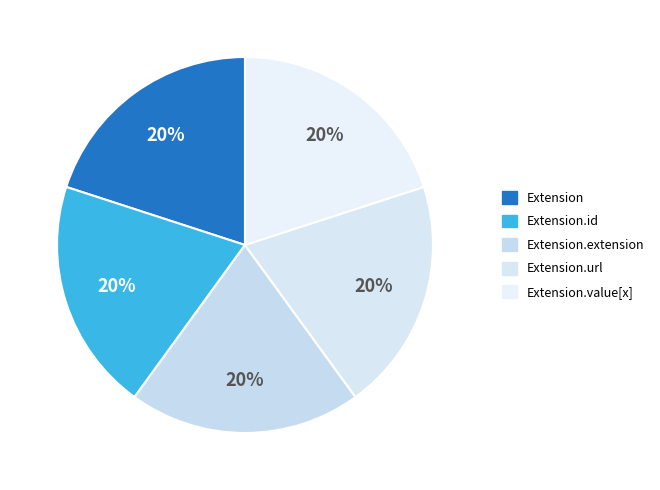

Rank the categories by value from lowest to highest.

Extension, Extension.id, Extension.url, Extension.value[x], Extension.extension